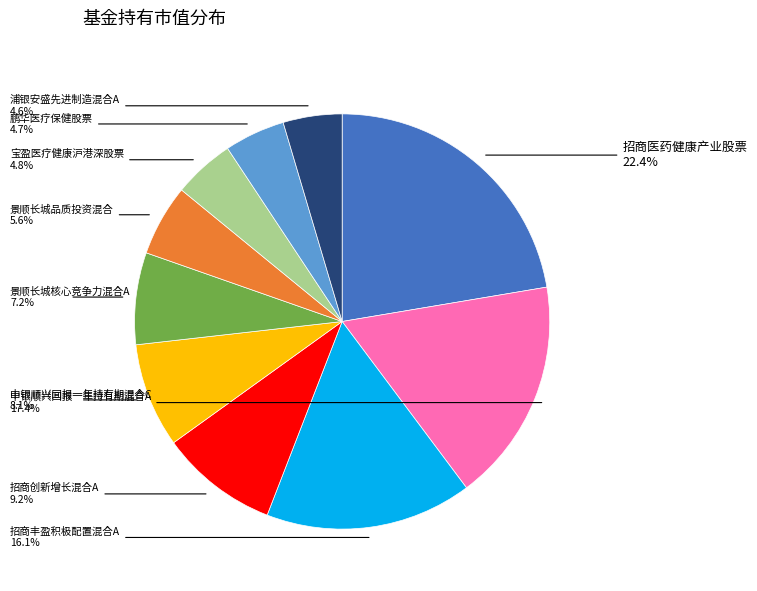

Is there any slice that represents more than half of the pie?

No